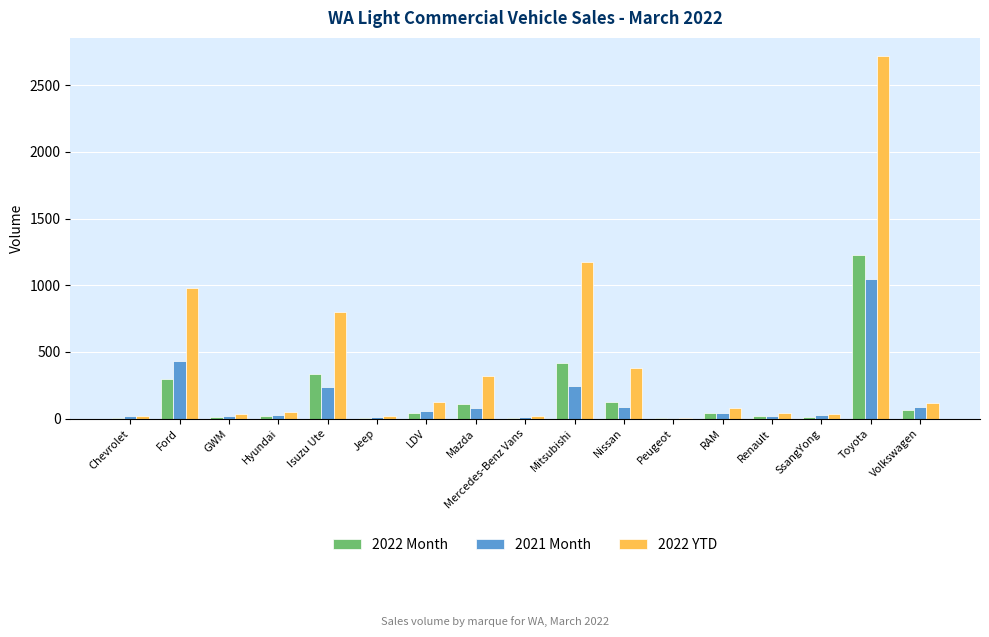

What is the greatest value displayed?

2719